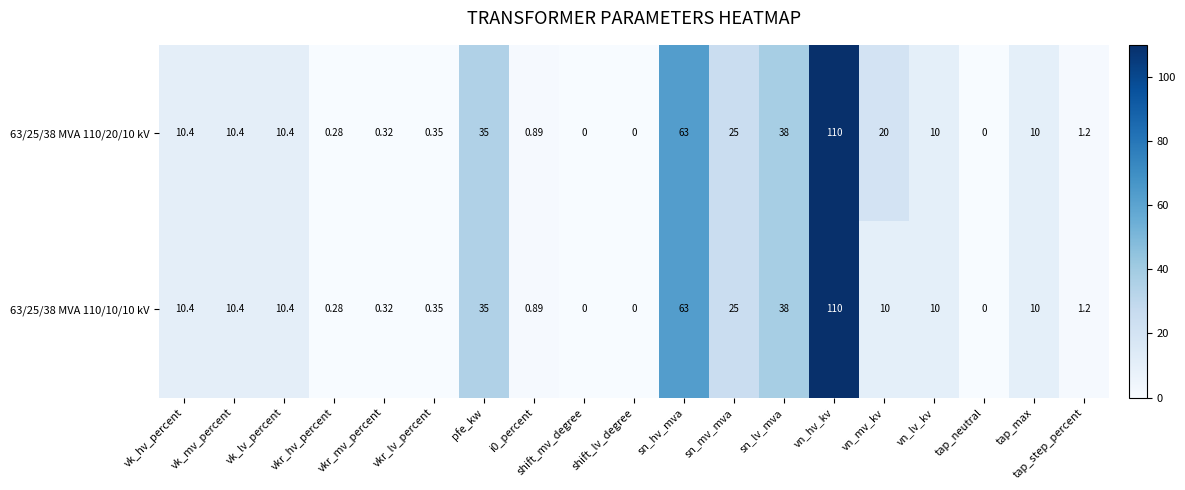

At which label does 63/25/38 MVA 110/20/10 kV first exceed 10?

vk_hv_percent